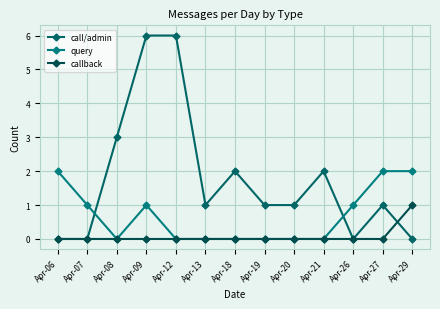

At which category is the sum across all series the highest?

Apr-09